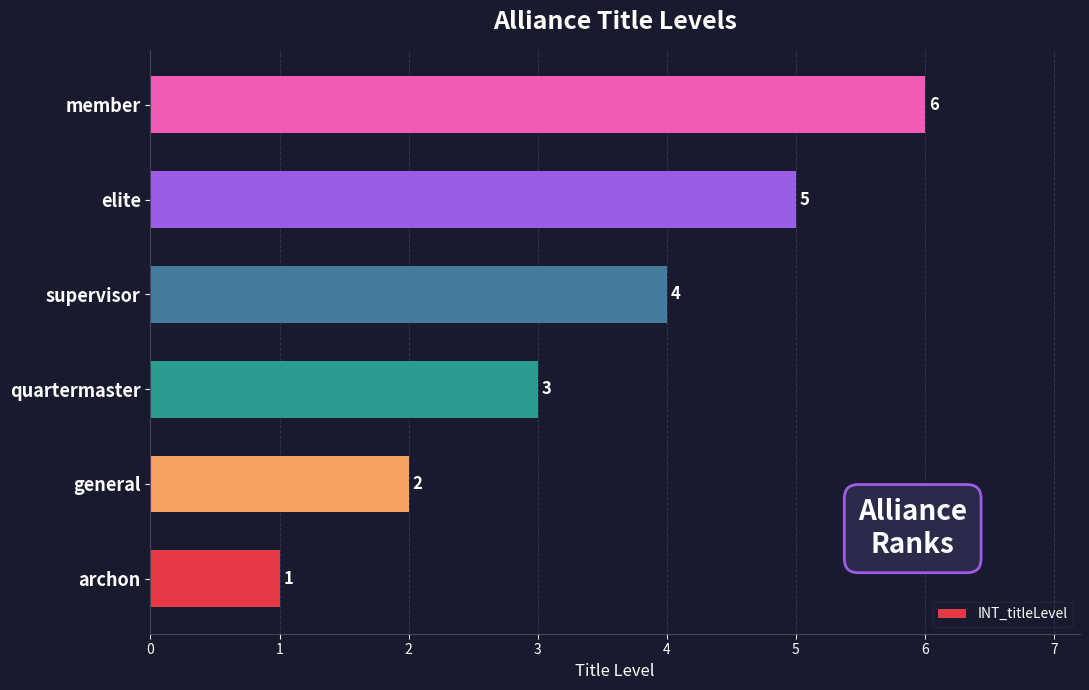

Count the number of data series in this chart.

1